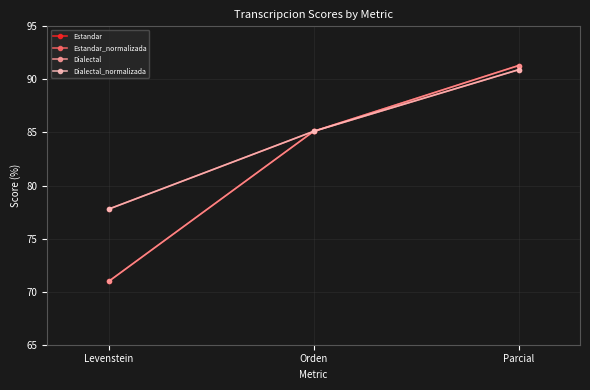

What is the smallest value displayed?

71.0